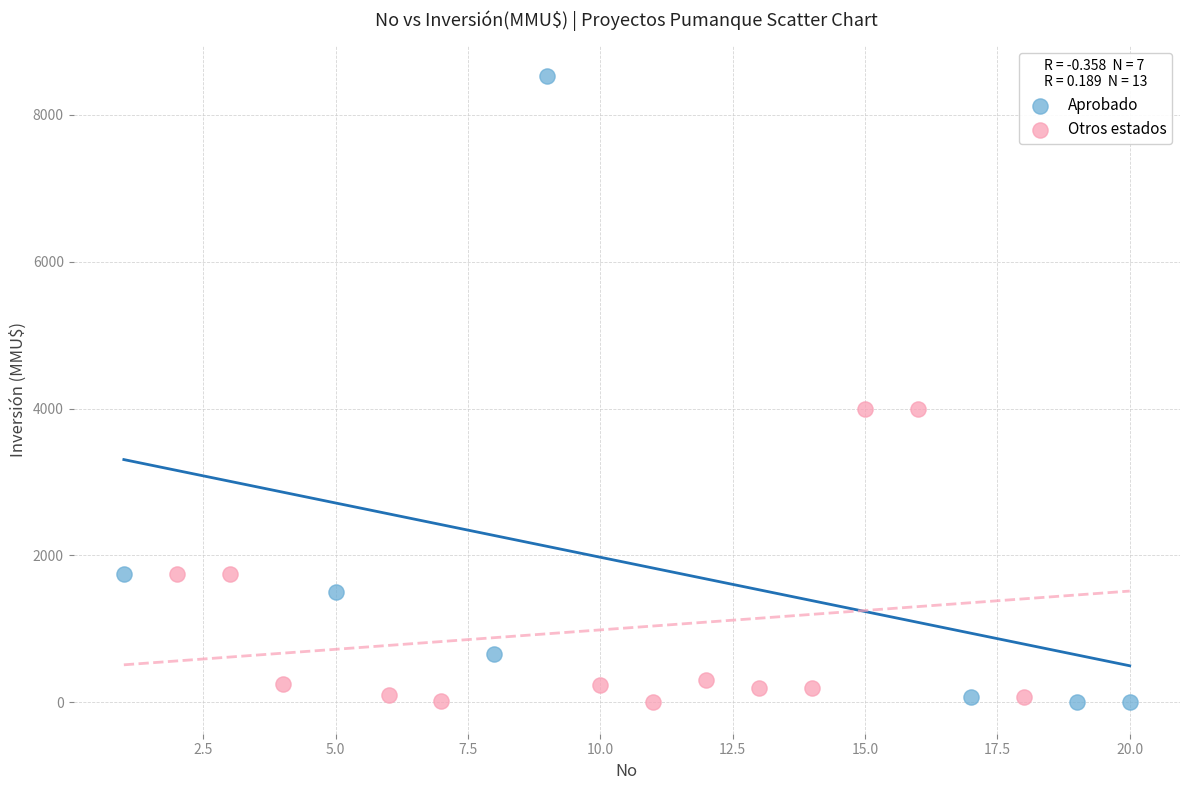

Which series contains the highest Y value?

Aprobado